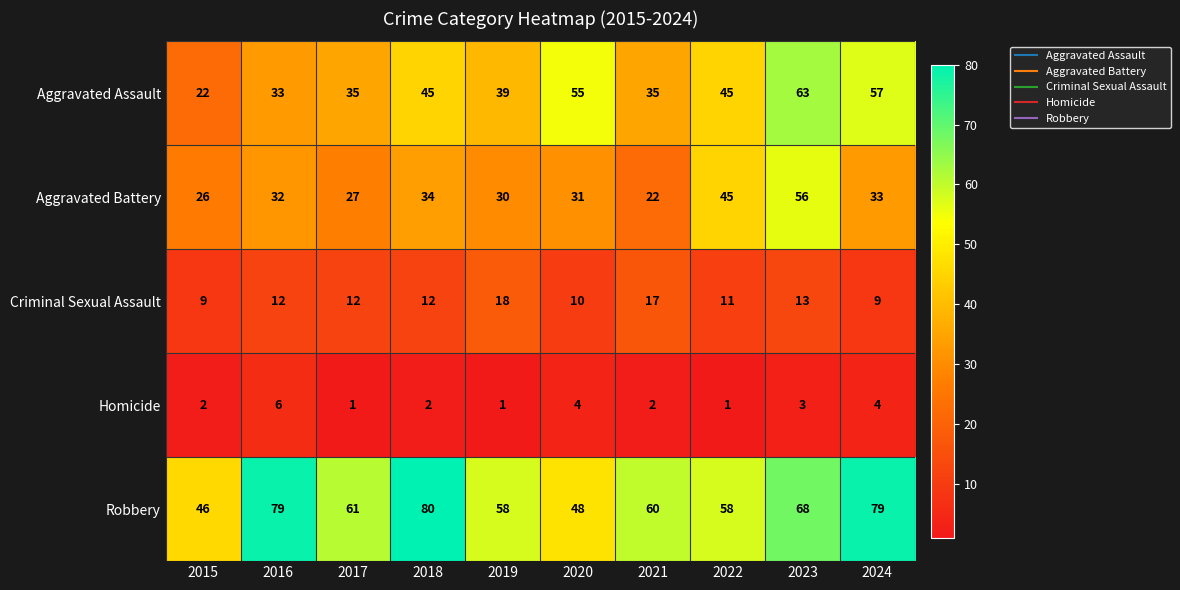

The Aggravated Assault series shows 45 at 2022. True or false?

True